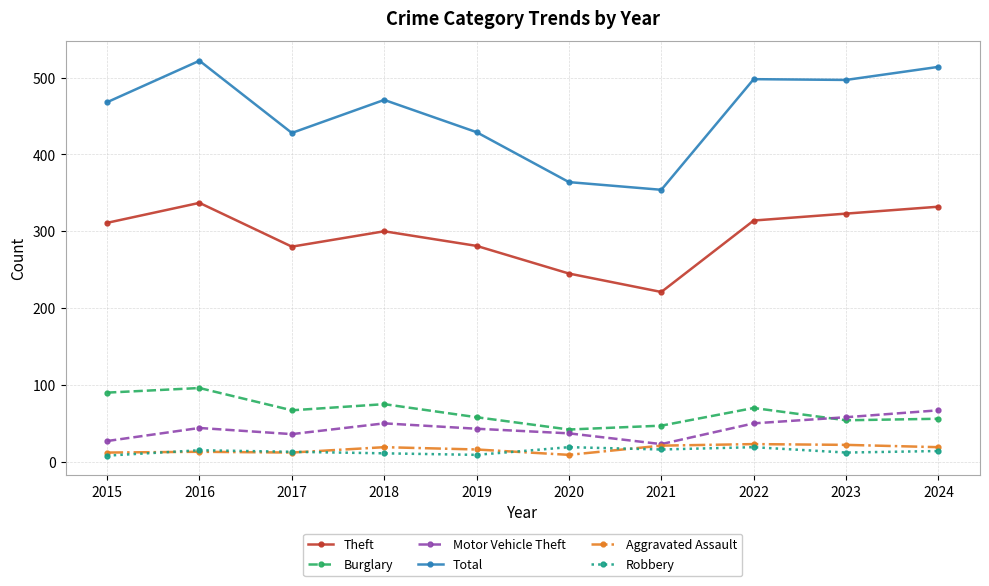

What is the value of the Aggravated Assault point at the 10th from the left?

19